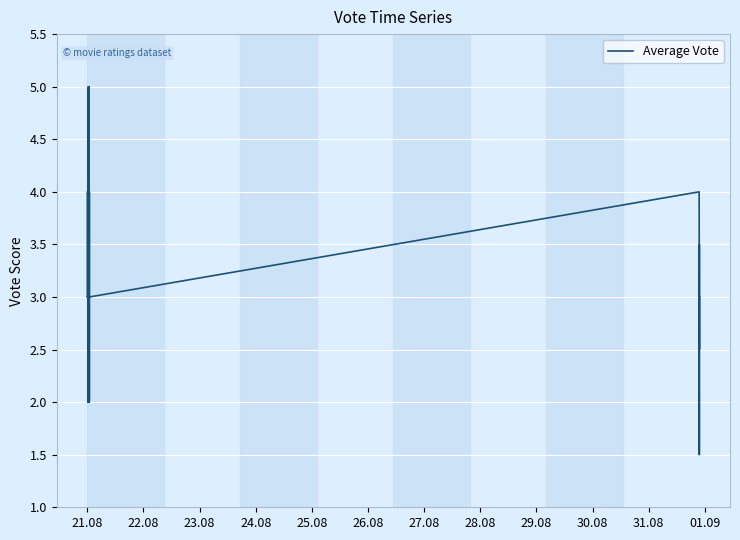

At which label is the value closest to 3?

21.08